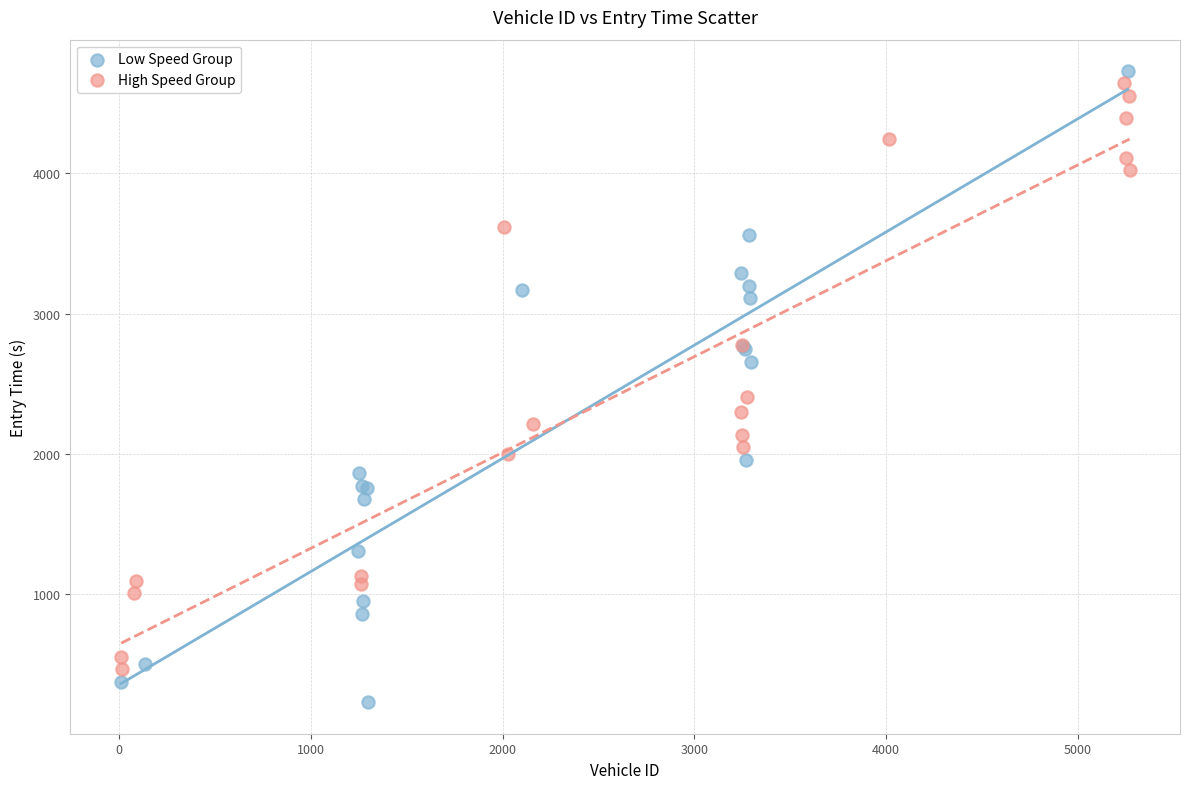

Which series contains the highest Y value?

Low Speed Group